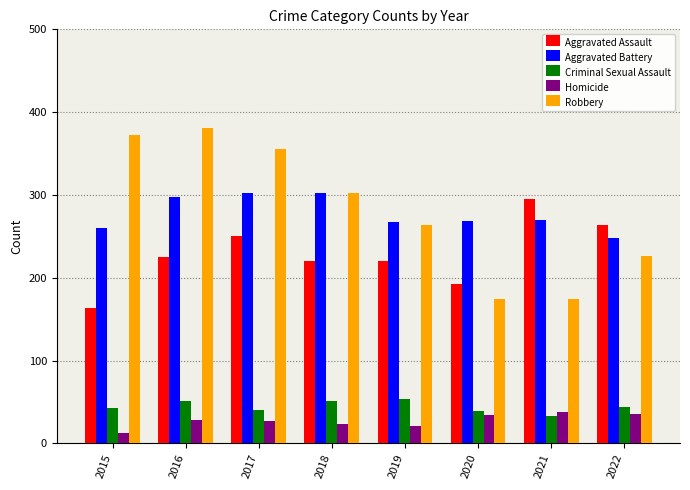

How many groups of bars are there?

8